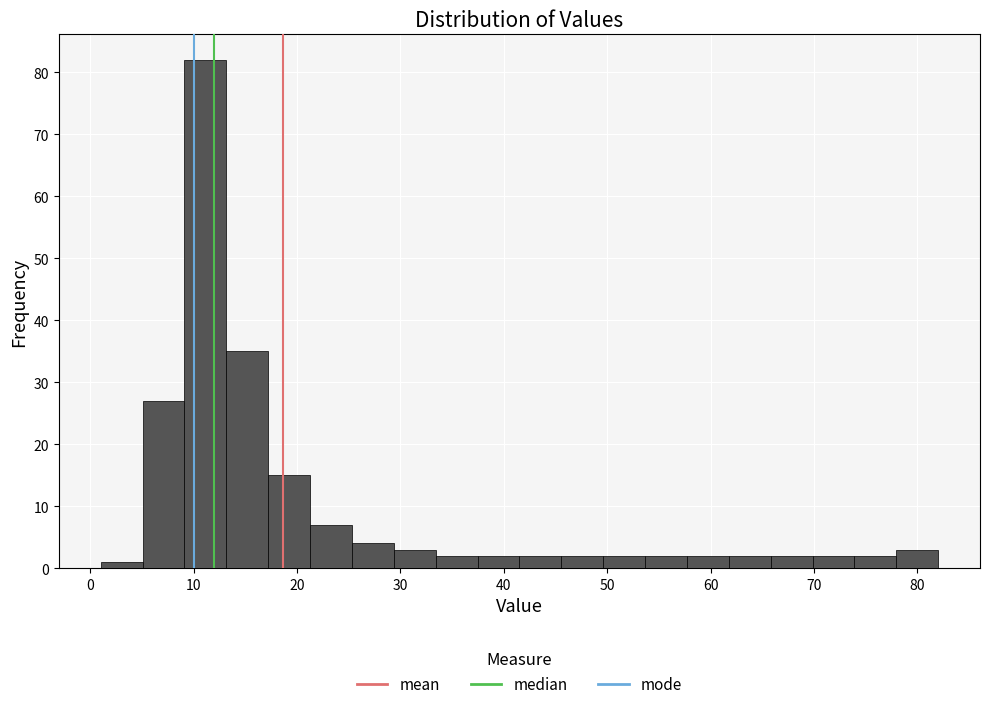

Reading left to right, transcribe this chart: for each bar, give the range it covers on the x-axis and its height. Neither the bar edges nor the heights are printed on the chart, so give them approximately, as read against the axes.

1 to 5: 1
5 to 9: 27
9 to 13: 82
13 to 17: 35
17 to 21: 15
21 to 25: 7
25 to 29: 4
29 to 33: 3
33 to 37: 2
37 to 42: 2
42 to 46: 2
46 to 50: 2
50 to 54: 2
54 to 58: 2
58 to 62: 2
62 to 66: 2
66 to 70: 2
70 to 74: 2
74 to 78: 2
78 to 82: 3